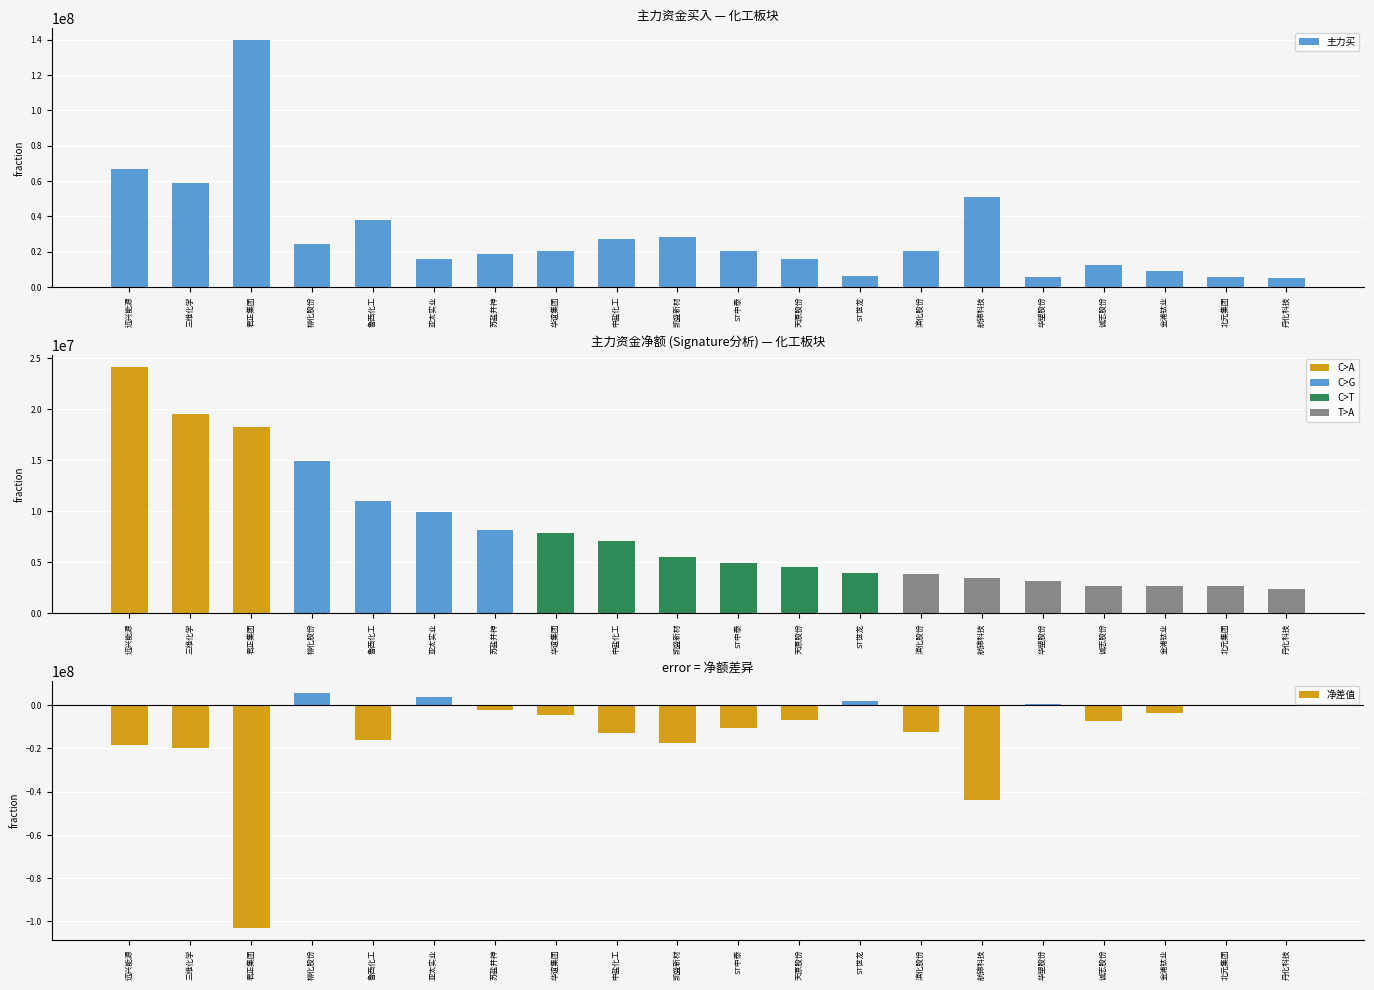

How many distinct data groups are displayed?

3